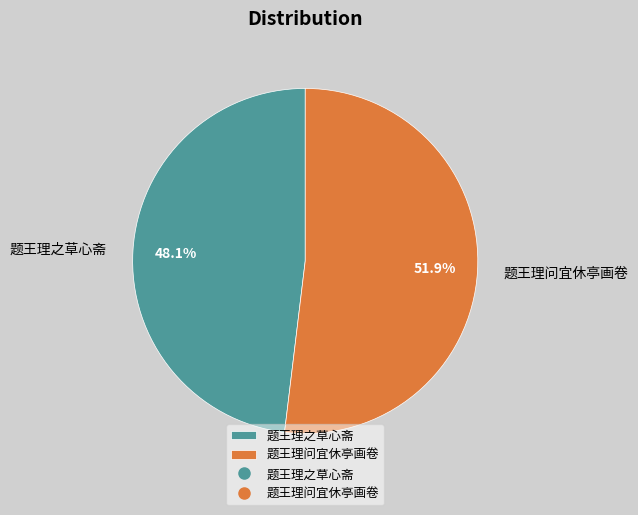

What percentage do 题王理之草心斋 and 题王理问宜休亭画卷 together represent?

100.0%